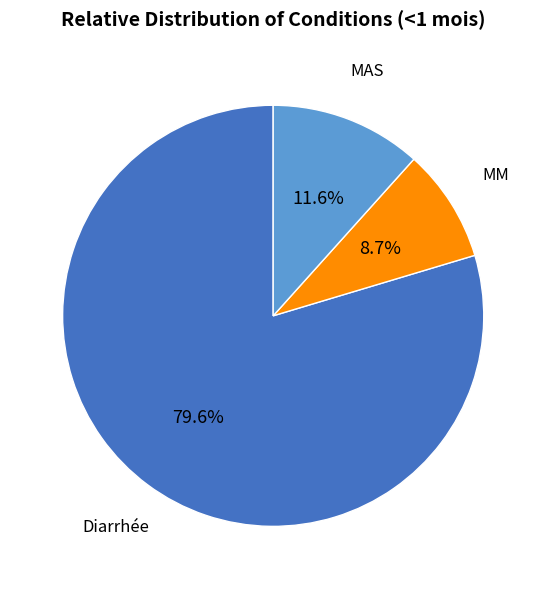

What is the largest slice in the pie chart?

Diarrhée